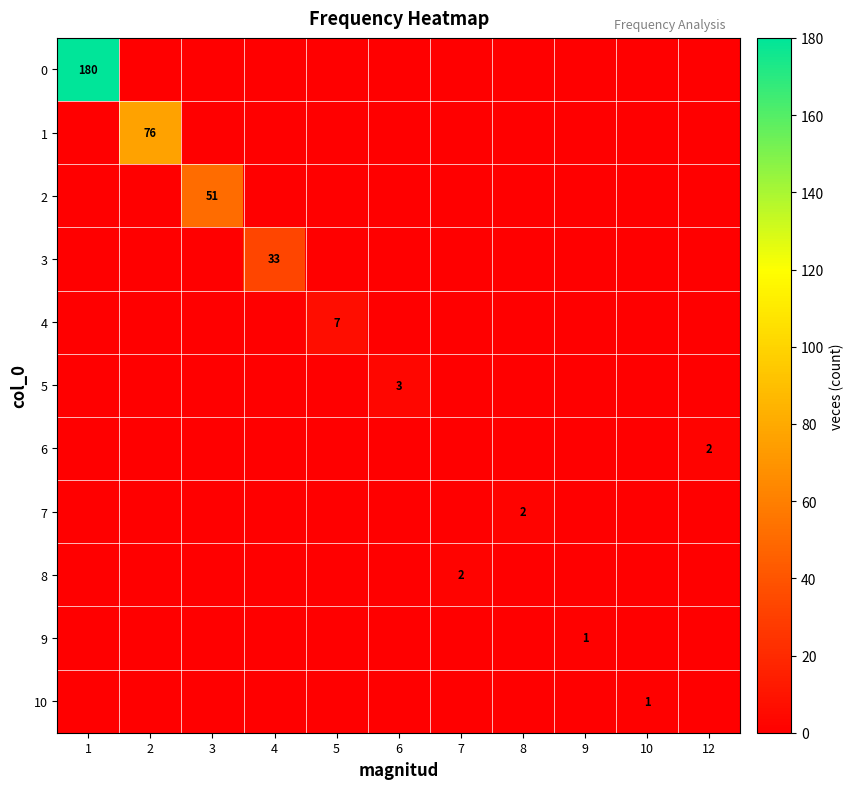

What is the spread (max minus min) of values at 8?

2